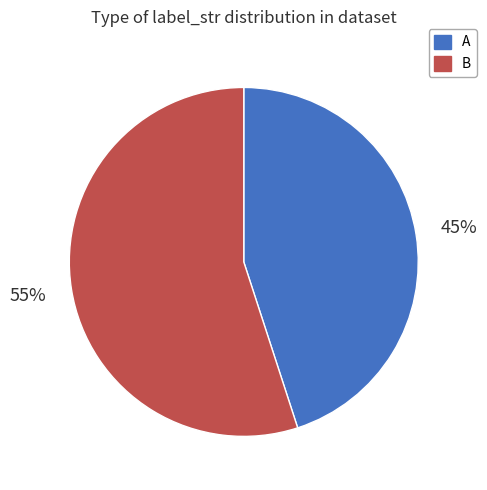

To the nearest percent, what is the difference between the largest and smallest slice percentages?

10%